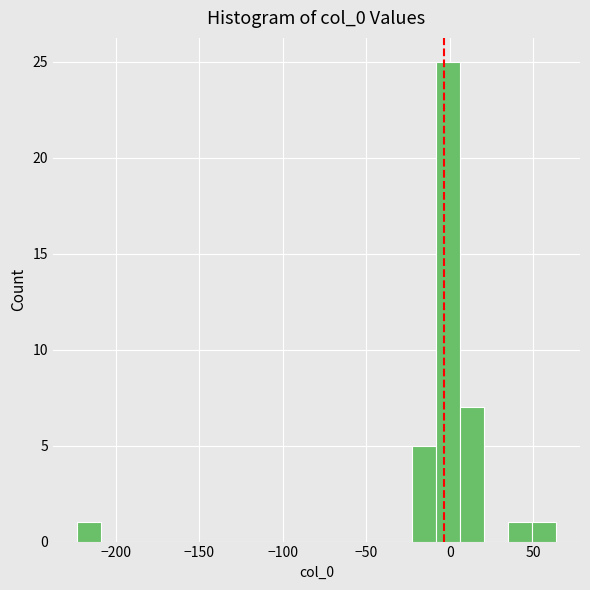

Around what value on the x-axis is the tallest bar? Give the approximate position of its centre, as read against the axis.

0